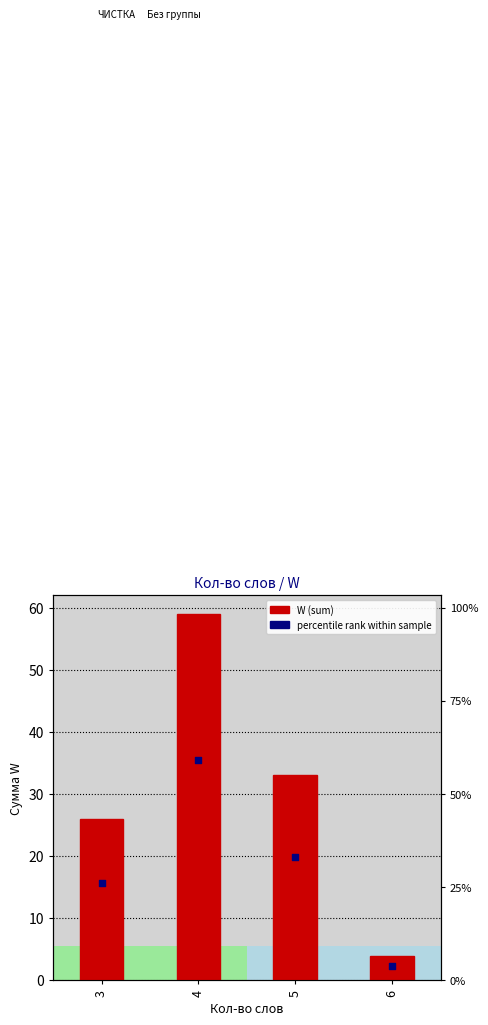

What is the change in value from 3 to 5?

+7